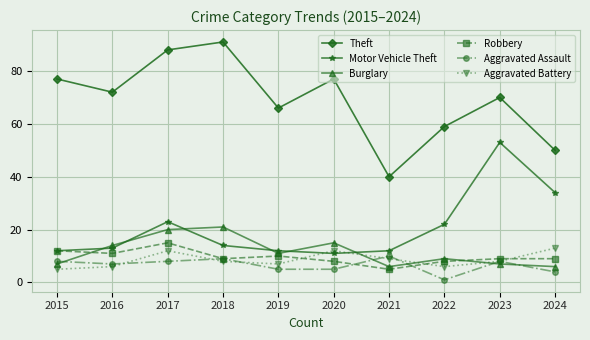

Which label corresponds to the largest value in the chart?

2018